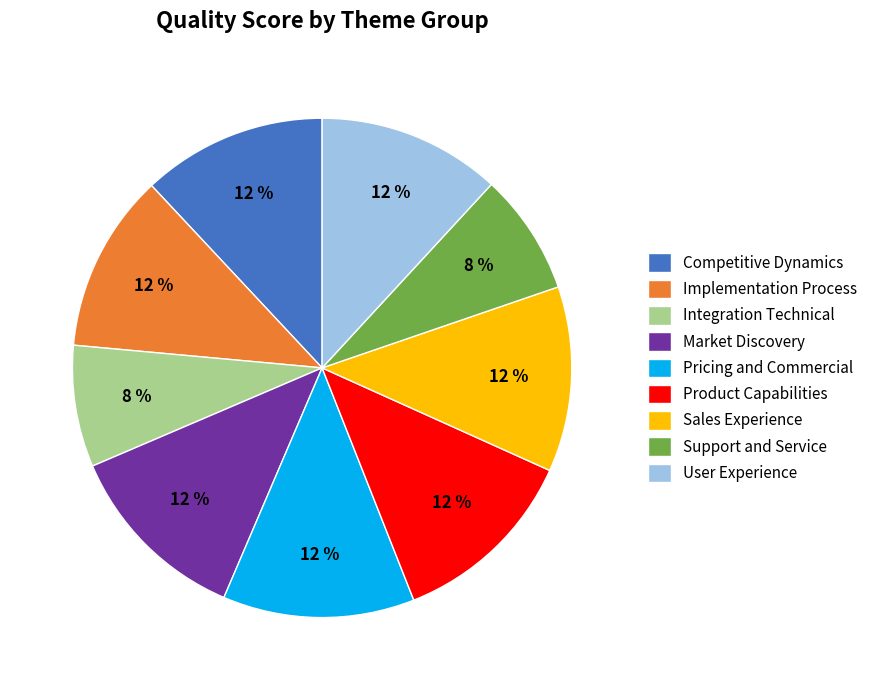

Which has a higher value, Sales Experience or Support and Service?

Sales Experience